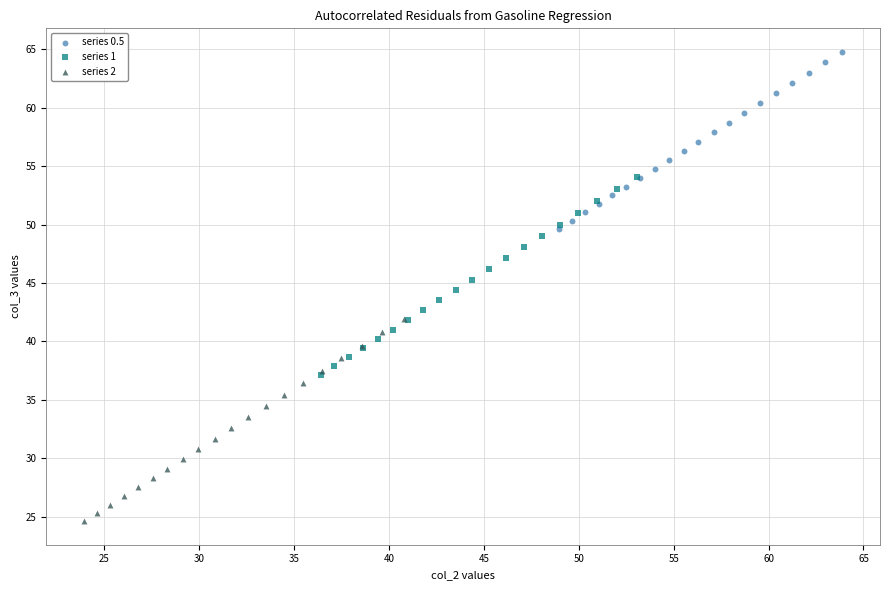

Which series reaches the maximum Y coordinate?

series 0.5